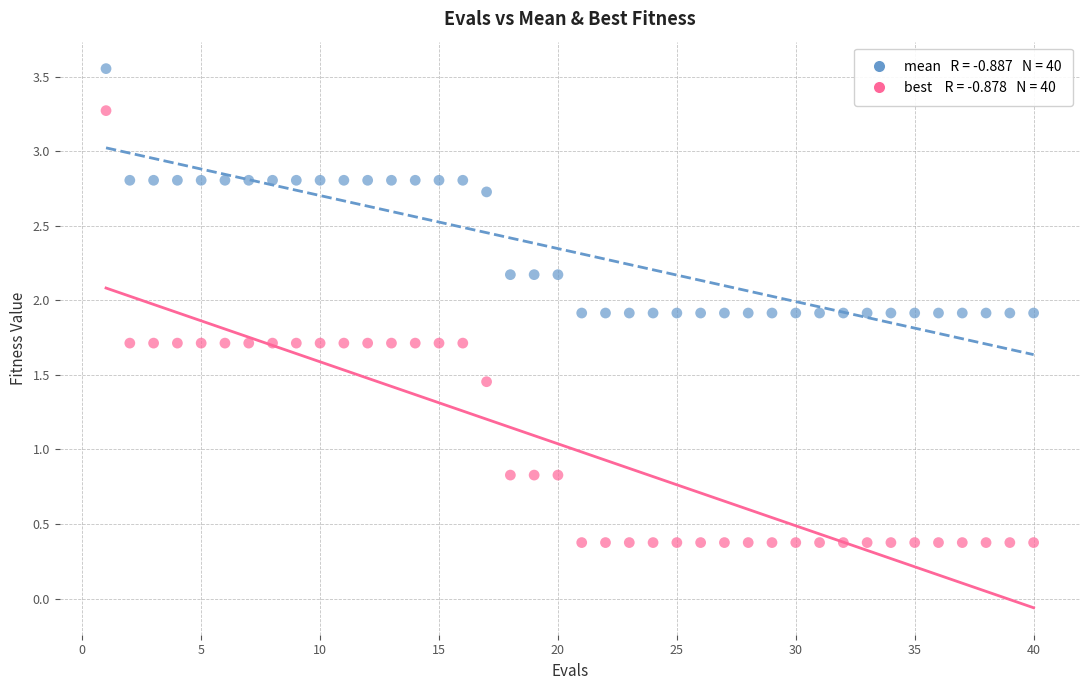

Across all data points, what is the range of X values (max minus min)?

39.0